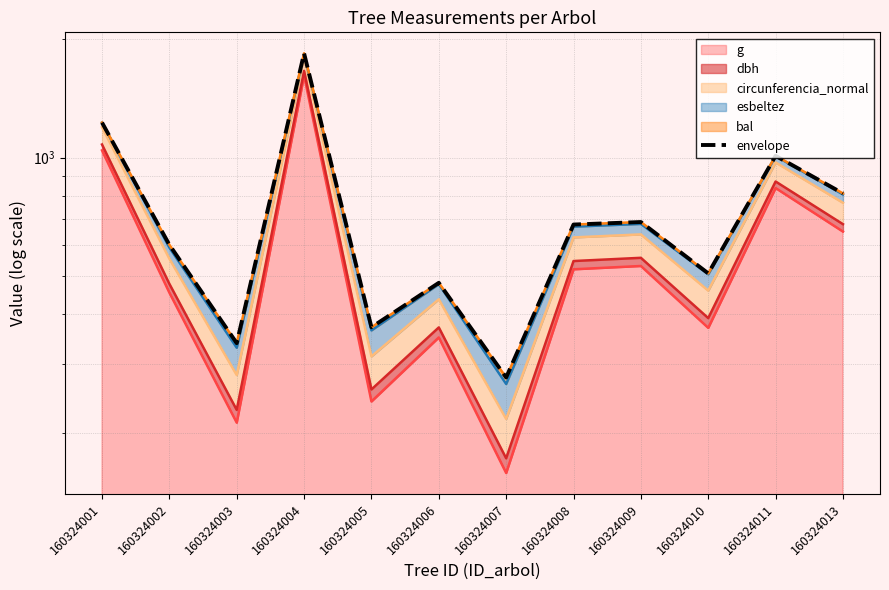

What value does the data have at 160324002?

600.9